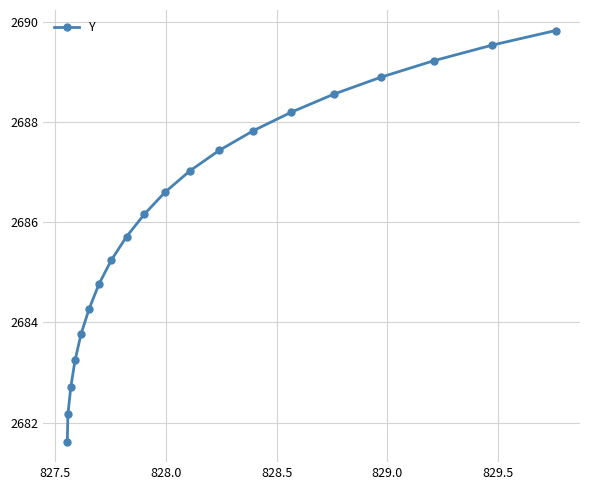

What is the value of the 11th point from the left?

2686.6